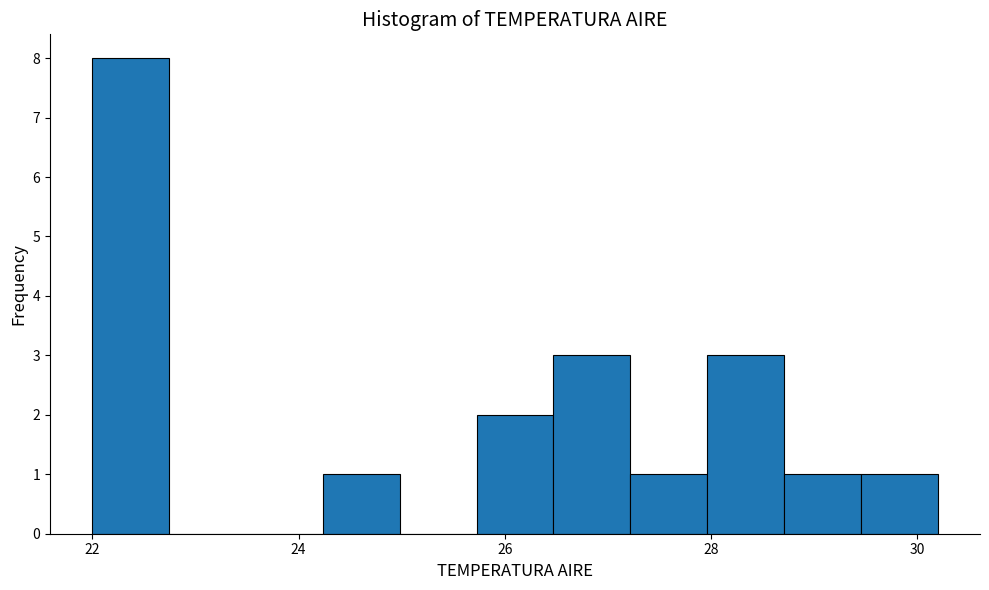

Around what value on the x-axis is the tallest bar? Give the approximate position of its centre, as read against the axis.

22.4